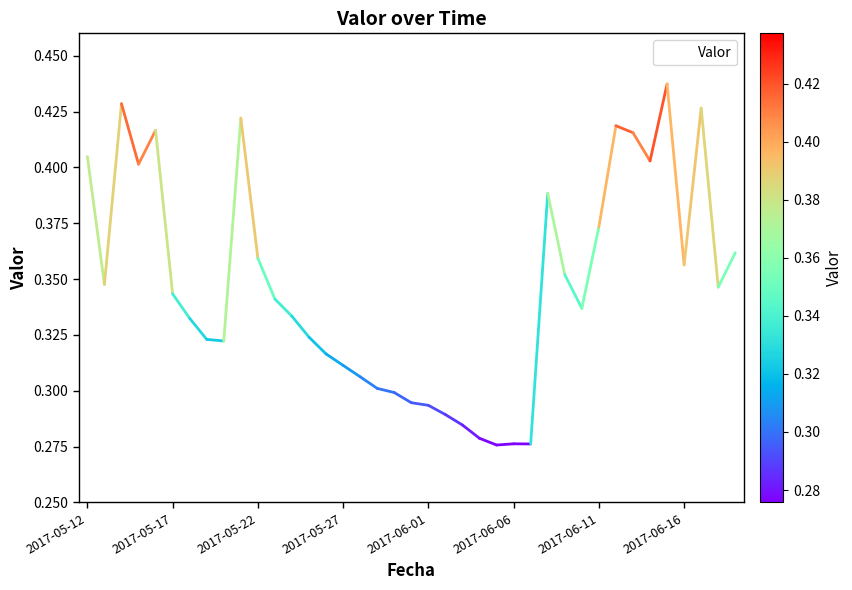

Count the values in the range 0 to 1.

39